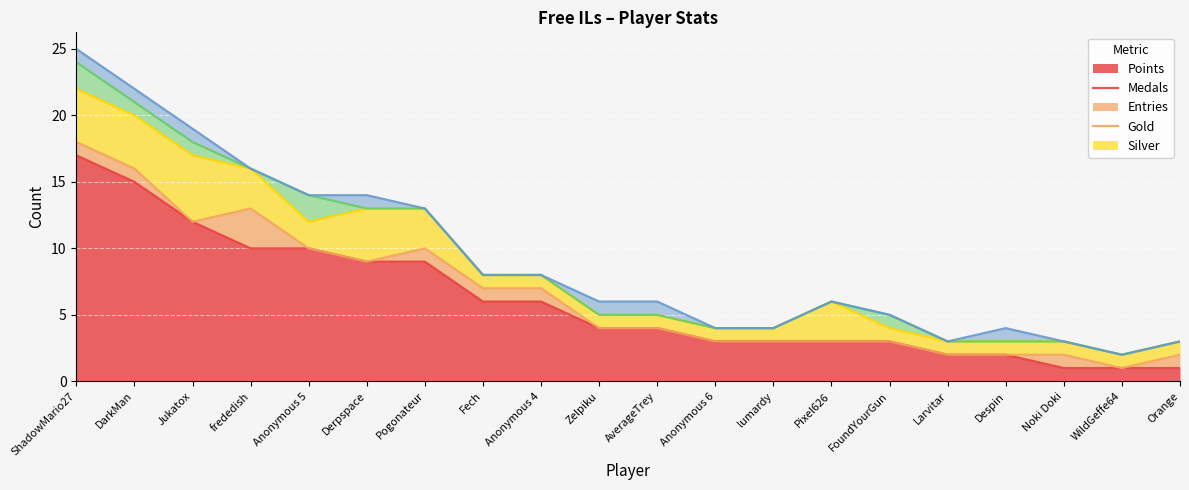

What is the label of the 11th point from the left?

AverageTrey